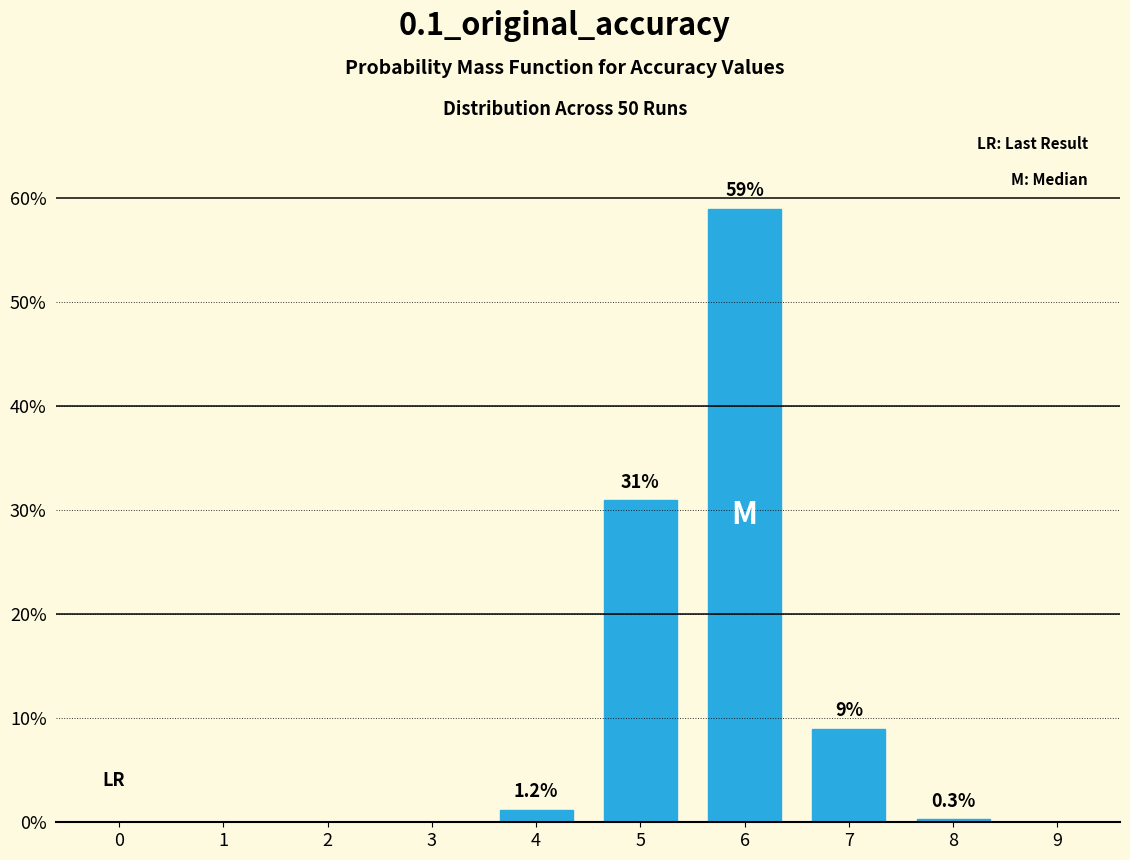

Reading left to right, extract all data points from this chart.

0=0.0	1=0.0	2=0.0	3=0.0	4=1.2	5=31.0	6=59.0	7=9.0	8=0.3	9=0.0